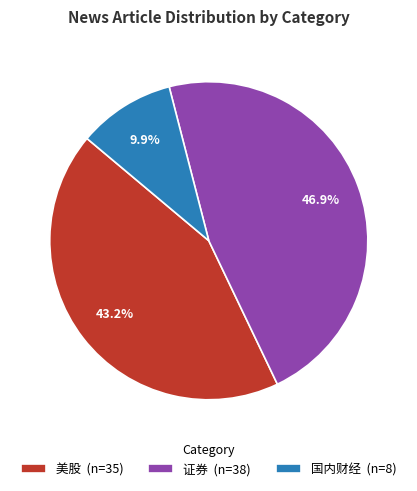

True or false: 国内财经 accounts for 23% of the total.

False